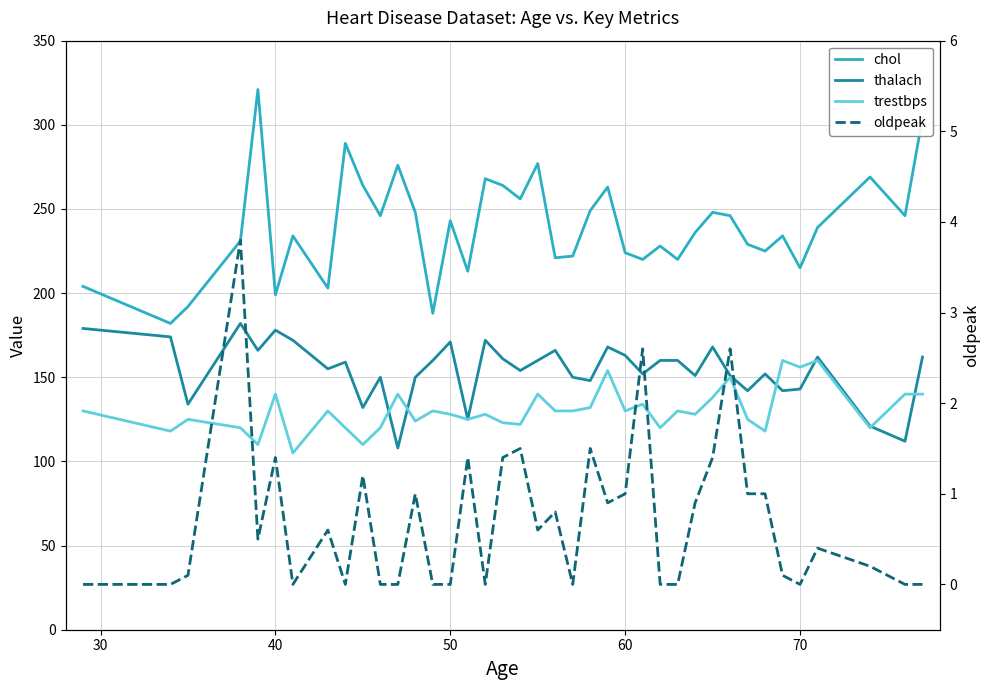

In oldpeak, how many points are higher than both neighbors (excluding endpoints)?

12